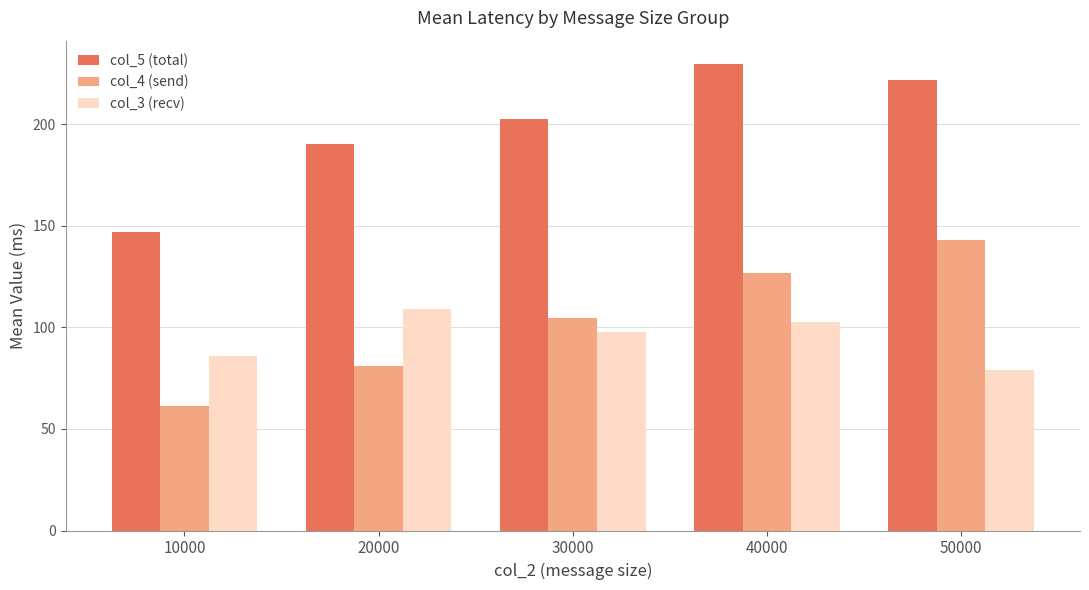

What is the total value across all series at 20000?

380.2